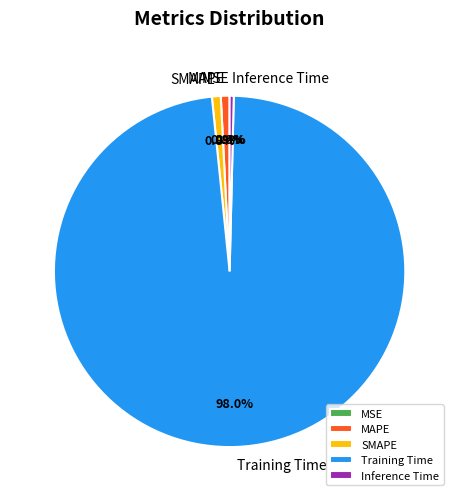

Is there a majority slice in this chart?

Yes